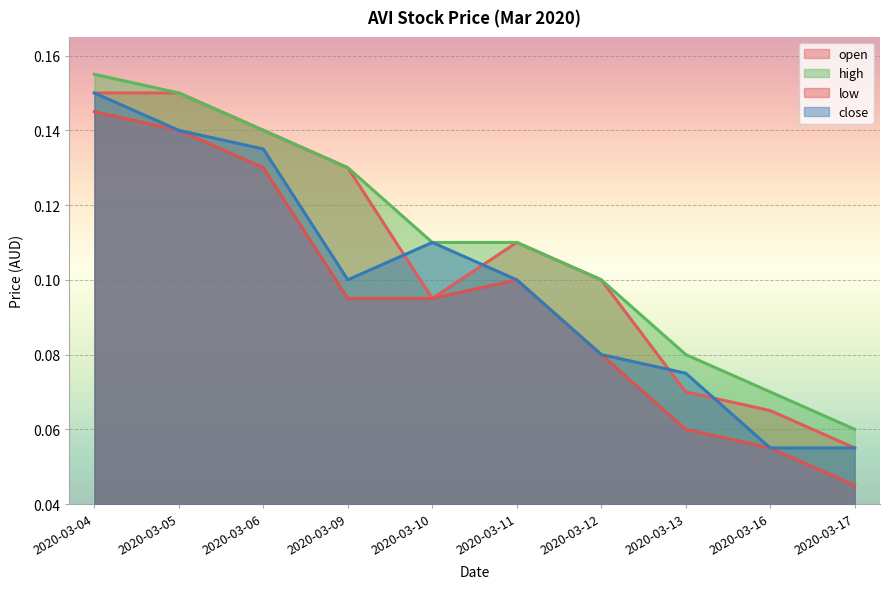

What is the approximate value of high at 2020-03-04?

0.2